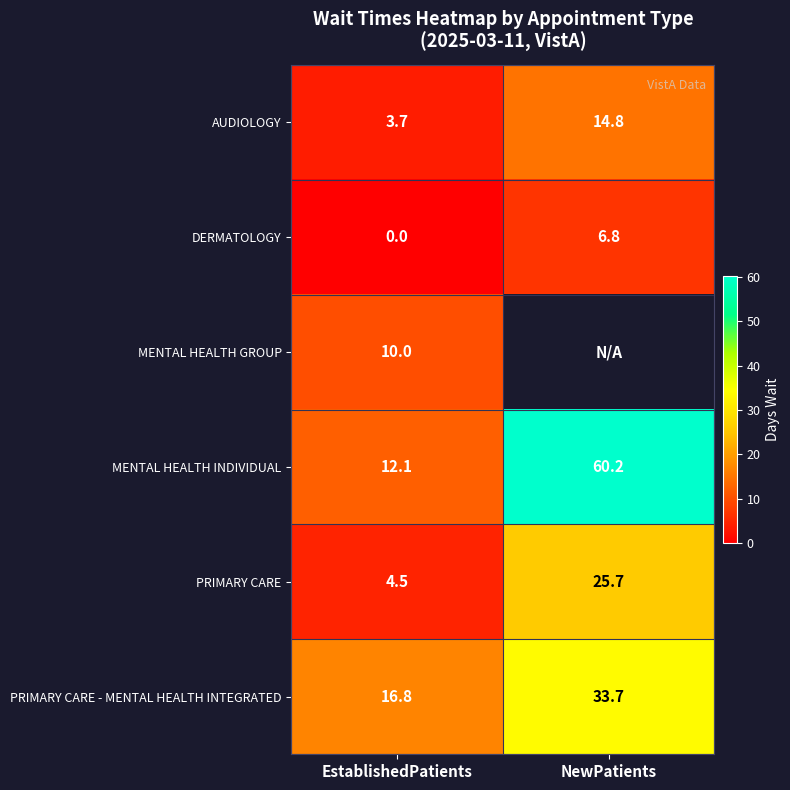

What is the minimum value for MENTAL HEALTH INDIVIDUAL?

12.1